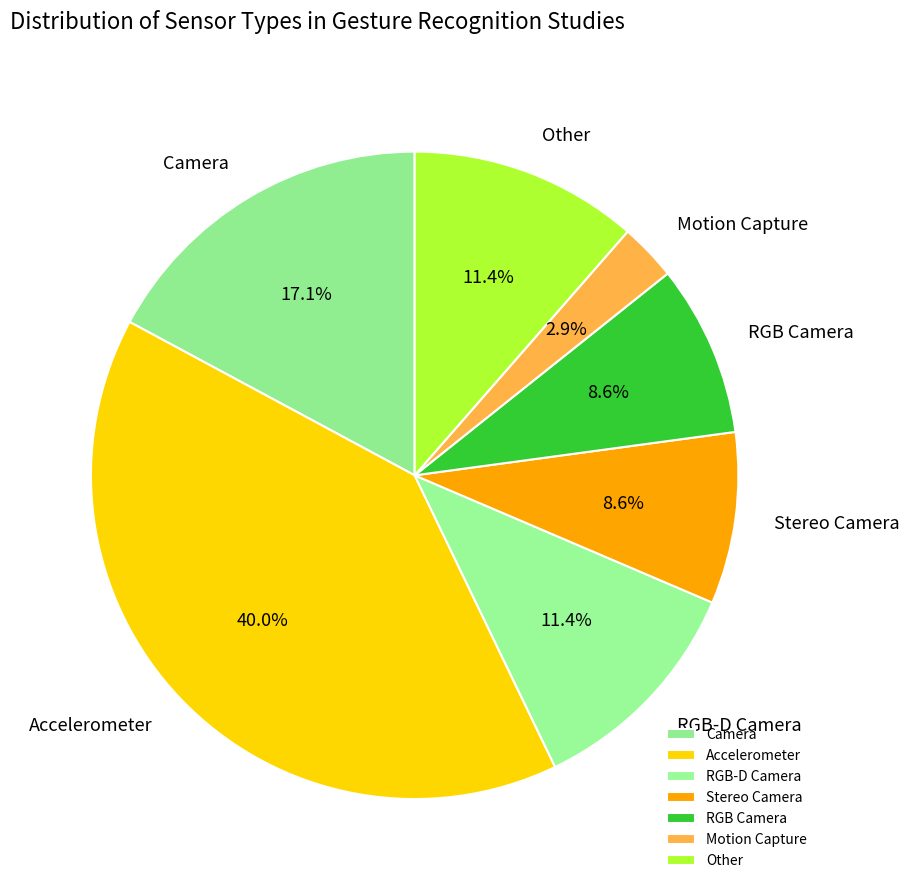

Does Camera account for over 50% of the chart?

No